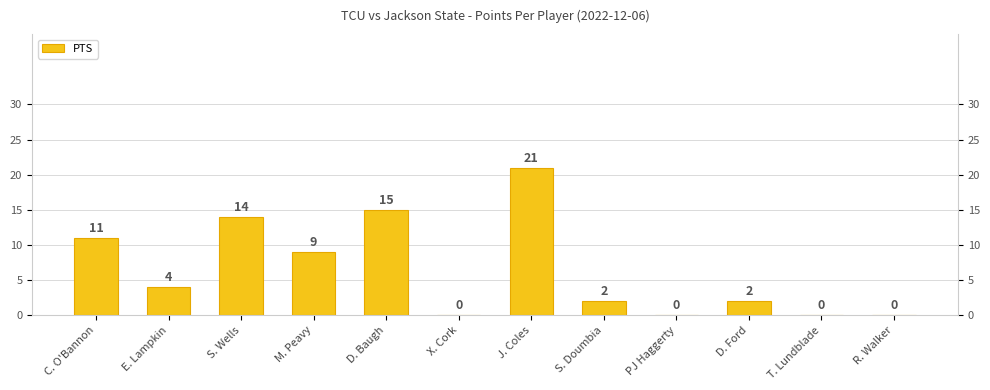

Are the bars horizontal?

No